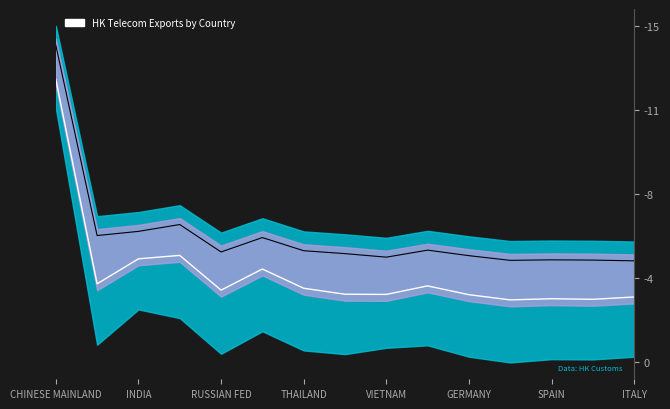

Does the chart have visible grid lines?

No